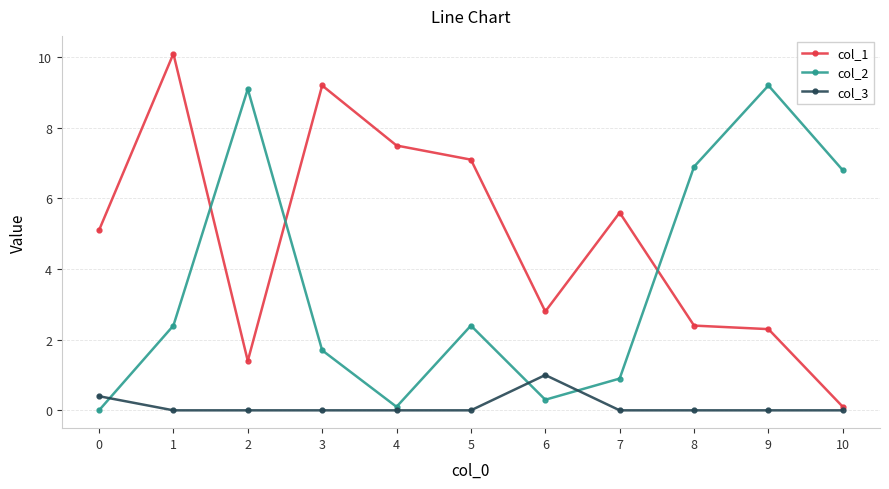

How many data points does each series have?

11